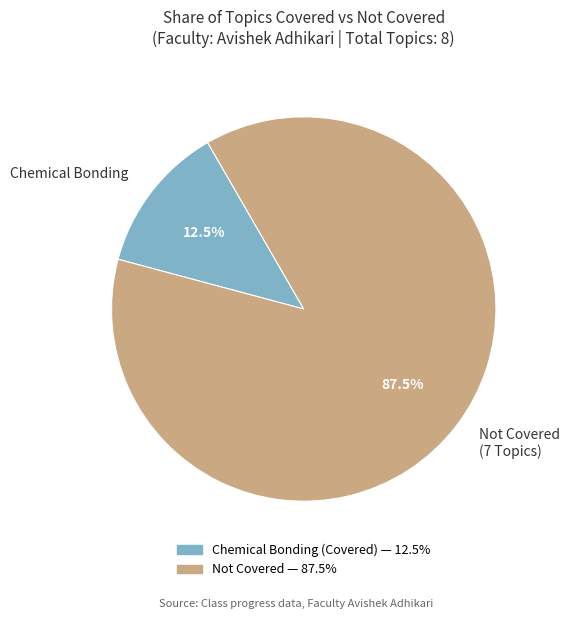

Is the sum of Not Covered (7 Topics) and Chemical Bonding greater than half?

Yes